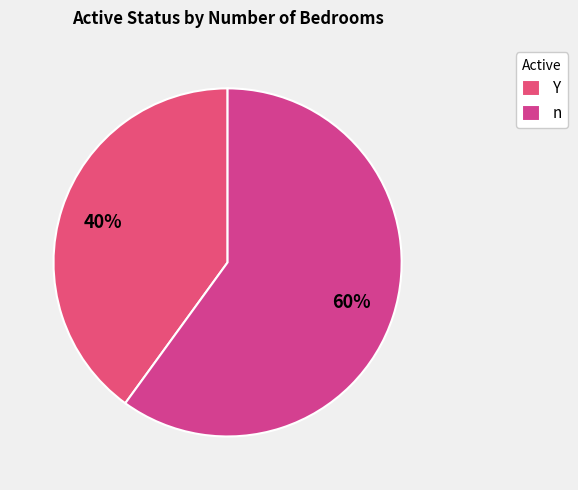

Is it true that n is 60% of the pie?

True